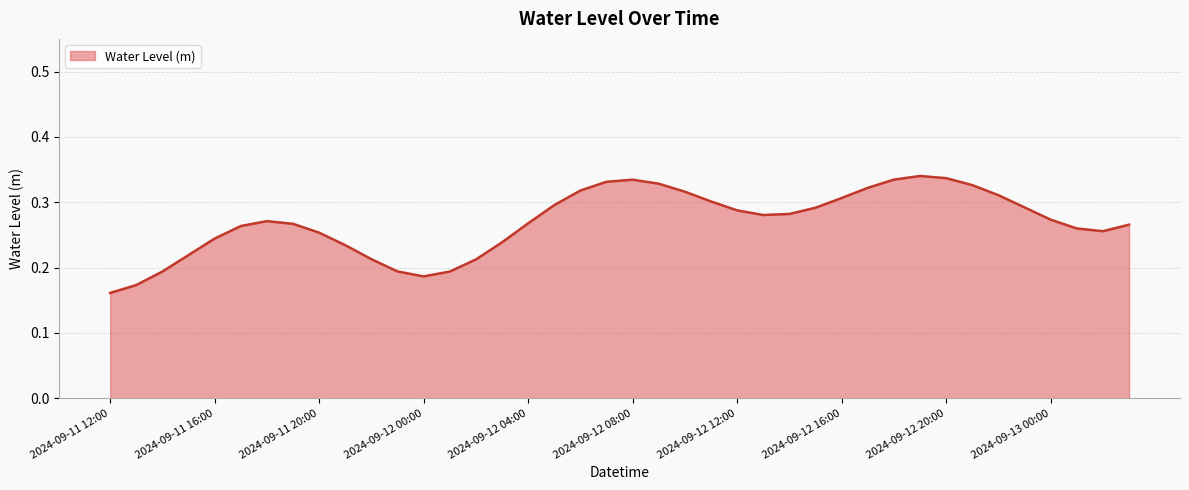

Does the chart display data point markers on the line(s)?

No